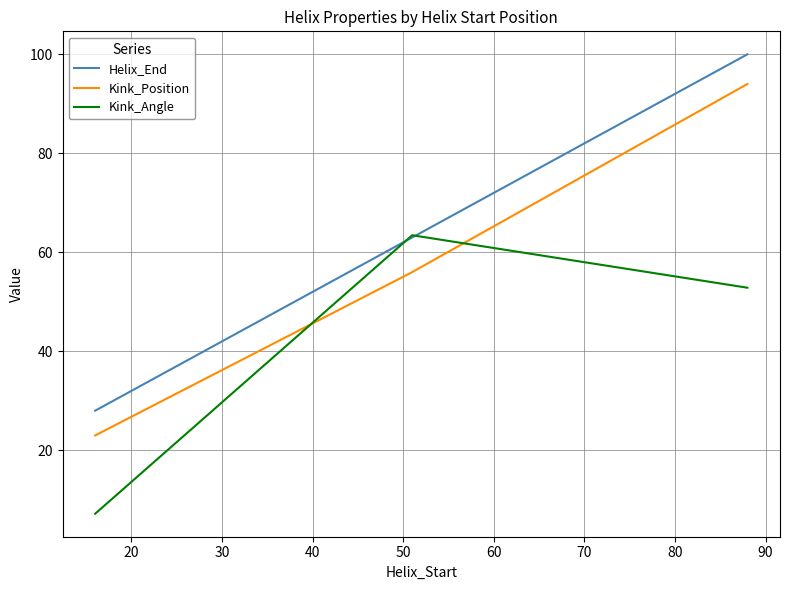

How many values in the Kink_Angle series are below 52?

1